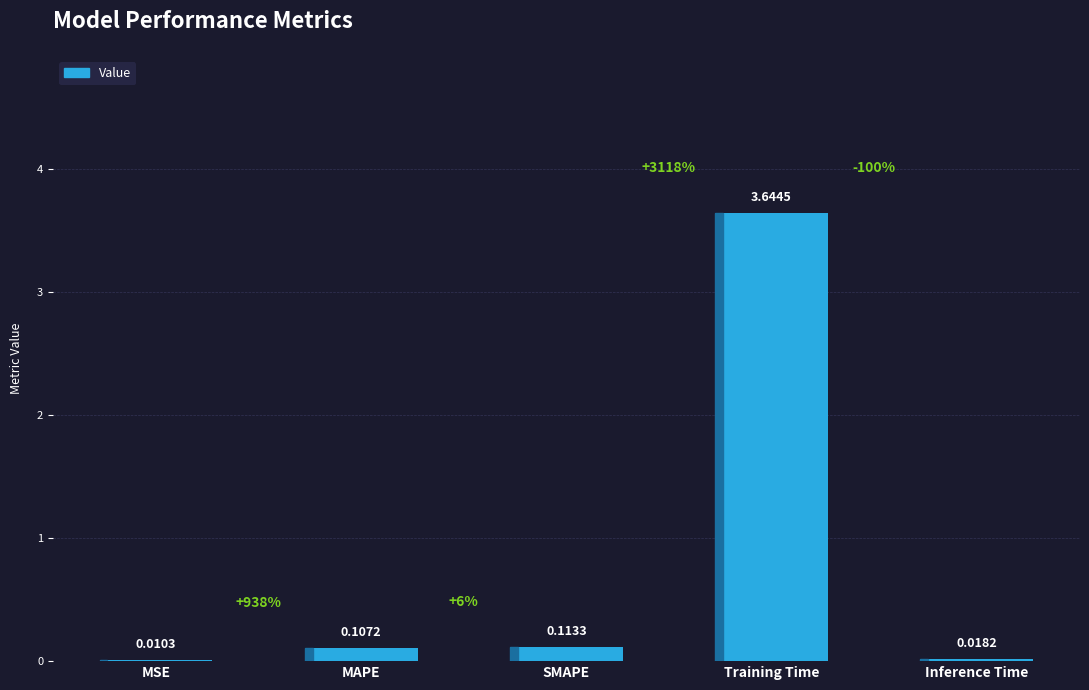

Which label corresponds to the largest value in the chart?

Training Time